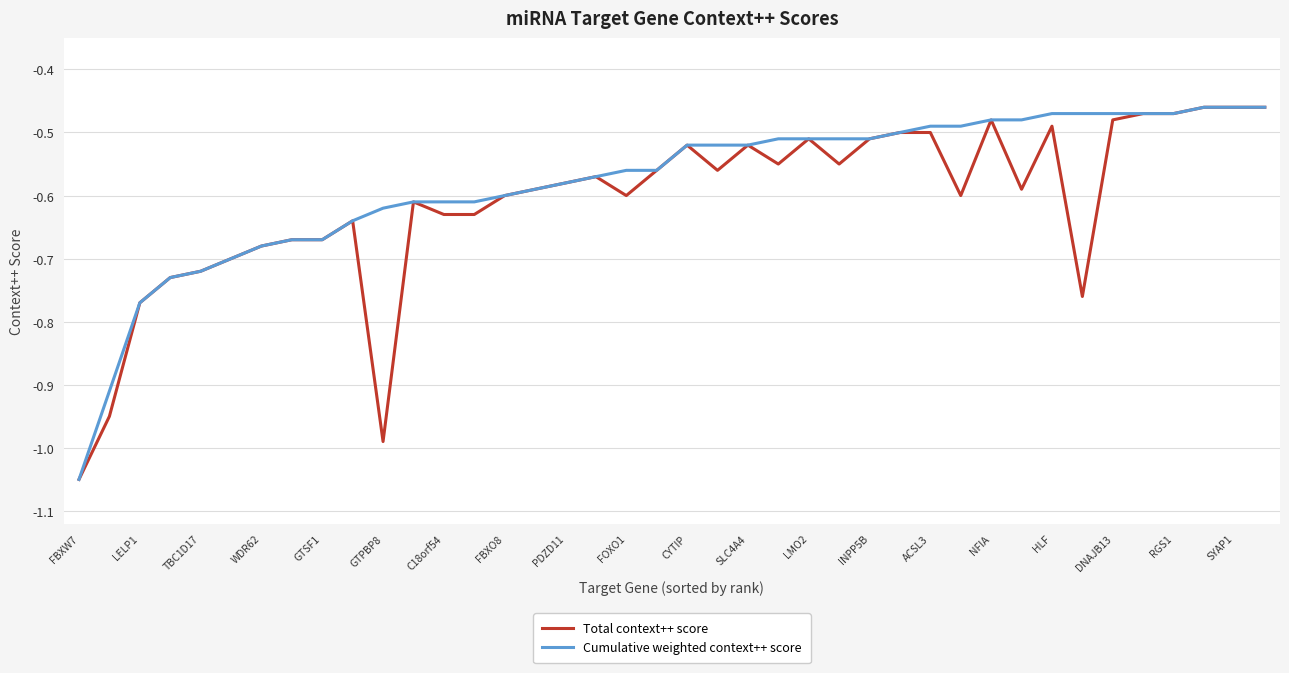

What are all the series names shown in the legend?

Total context++ score, Cumulative weighted context++ score